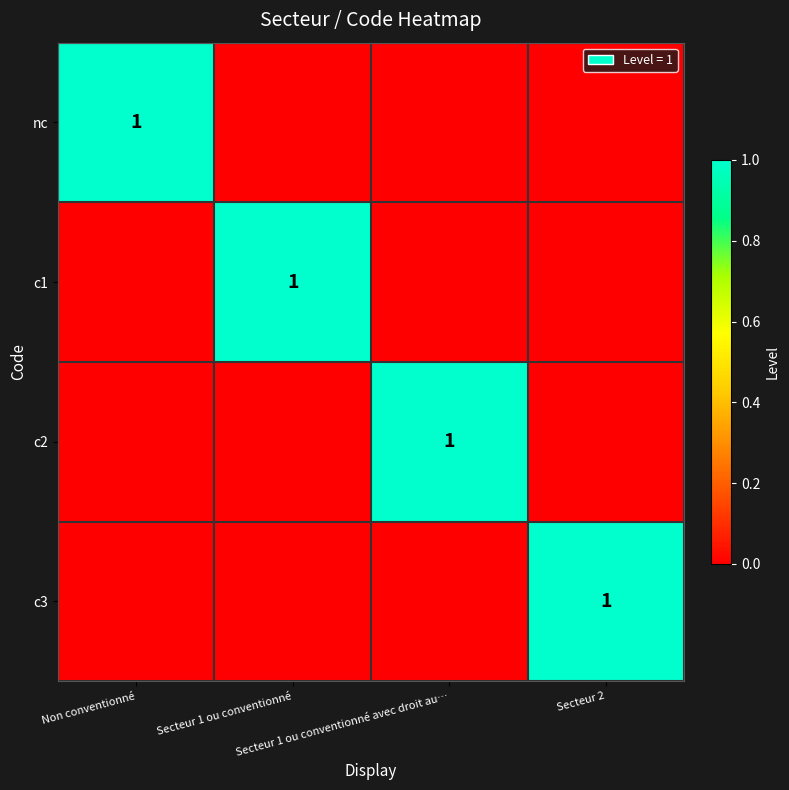

Between Non conventionné and Secteur 1 ou conventionné, which series saw the biggest shift?

nc